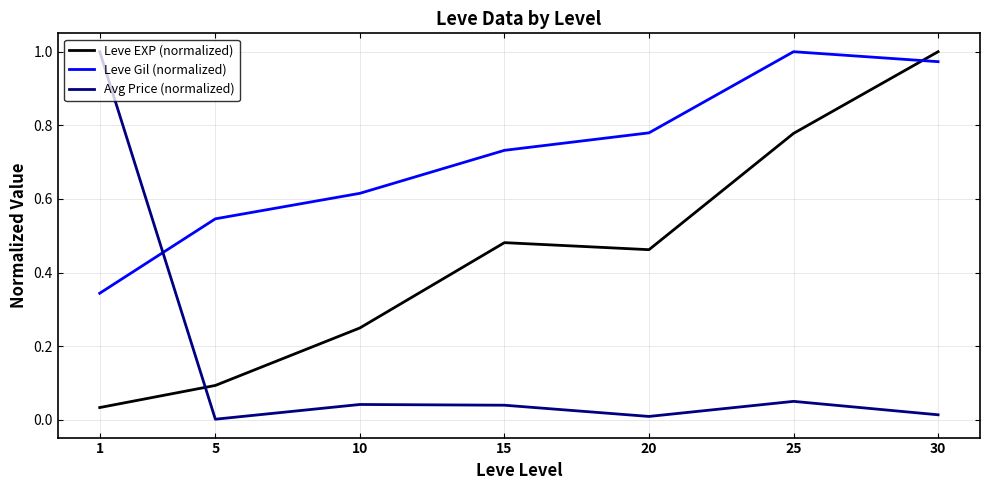

What is the difference between the maximum and second lowest values in the Leve EXP (normalized) series?

0.9